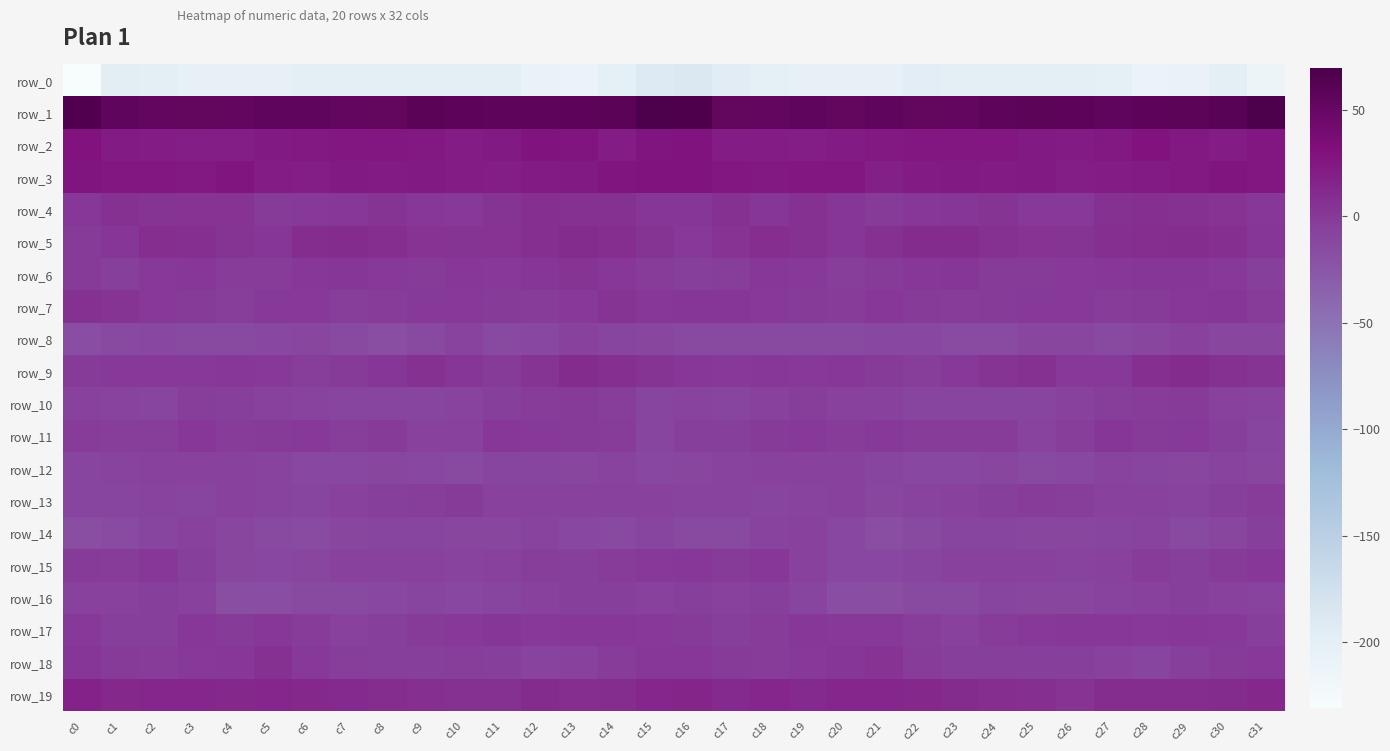

How many categories are shown in the chart?

32